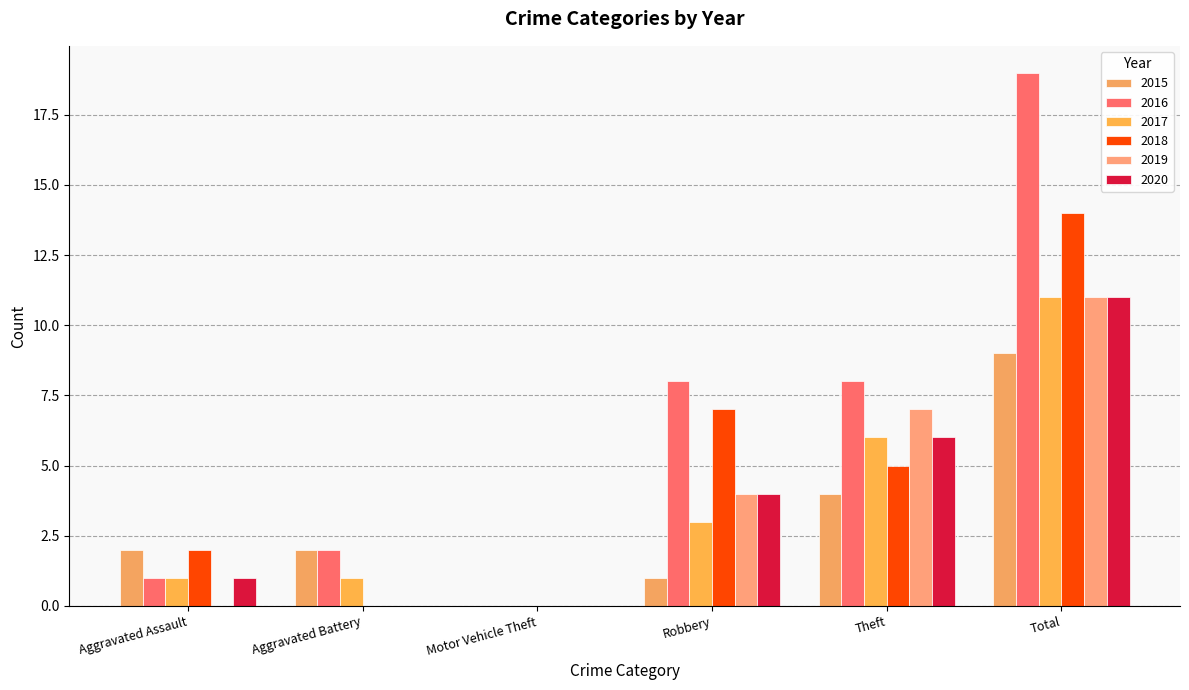

Reading left to right, extract all data points from this chart.

2015: 2	2	0	1	4	9
2016: 1	2	0	8	8	19
2017: 1	1	0	3	6	11
2018: 2	0	0	7	5	14
2019: 0	0	0	4	7	11
2020: 1	0	0	4	6	11